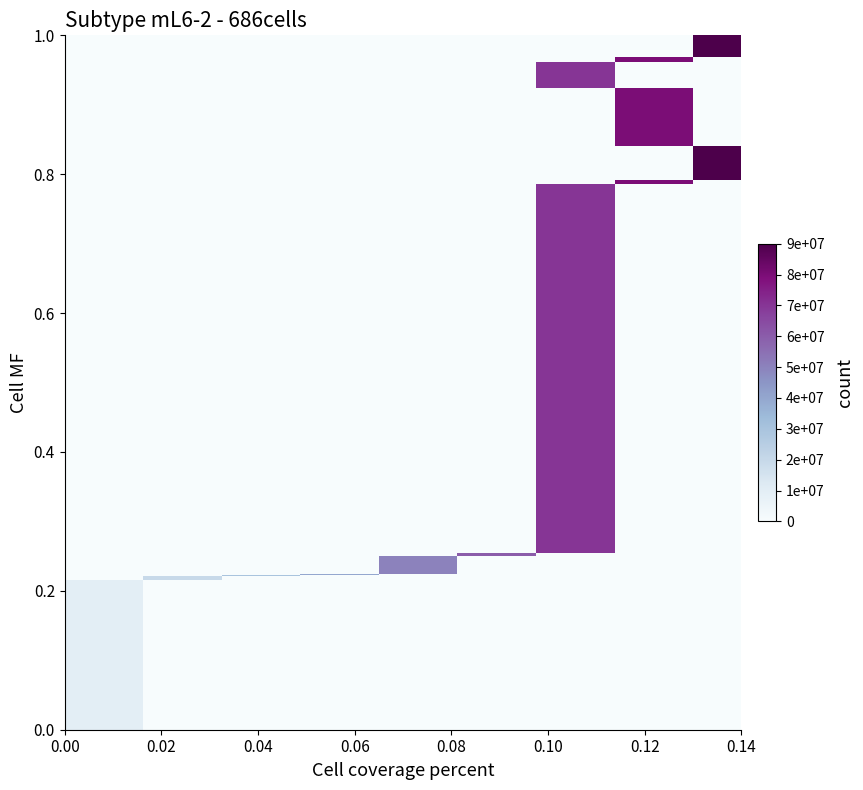

Which category has the highest value across all series?

8